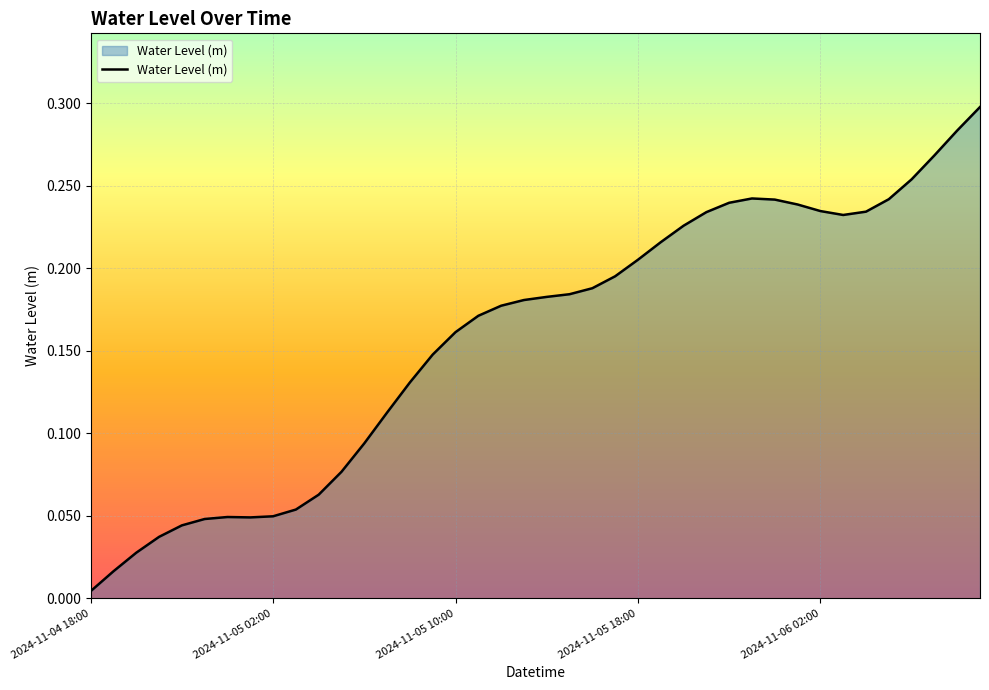

Rank the categories by value from lowest to highest.

2024-11-04 18:00, 2024-11-04 19:00, 2024-11-04 20:00, 2024-11-04 21:00, 2024-11-04 22:00, 2024-11-04 23:00, 2024-11-05 01:00, 2024-11-05 00:00, 2024-11-05 02:00, 2024-11-05 03:00, 2024-11-05 04:00, 2024-11-05 05:00, 2024-11-05 06:00, 2024-11-05 07:00, 2024-11-05 08:00, 2024-11-05 09:00, 2024-11-05 10:00, 2024-11-05 11:00, 2024-11-05 12:00, 2024-11-05 13:00, 2024-11-05 14:00, 2024-11-05 15:00, 2024-11-05 16:00, 2024-11-05 17:00, 2024-11-05 18:00, 2024-11-05 19:00, 2024-11-05 20:00, 2024-11-06 03:00, 2024-11-05 21:00, 2024-11-06 04:00, 2024-11-06 02:00, 2024-11-06 01:00, 2024-11-05 22:00, 2024-11-06 00:00, 2024-11-06 05:00, 2024-11-05 23:00, 2024-11-06 06:00, 2024-11-06 07:00, 2024-11-06 08:00, 2024-11-06 09:00